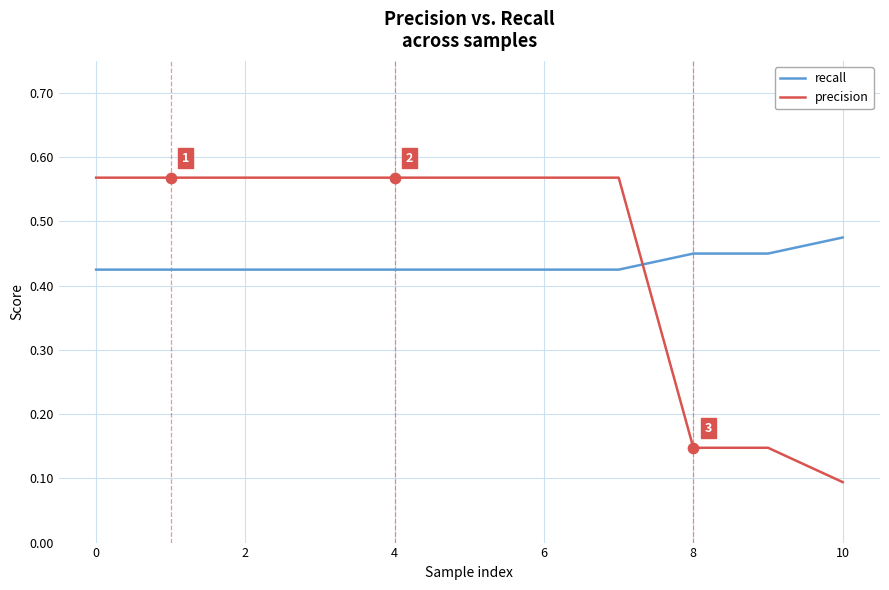

At how many categories does at least one series exceed 0?

11